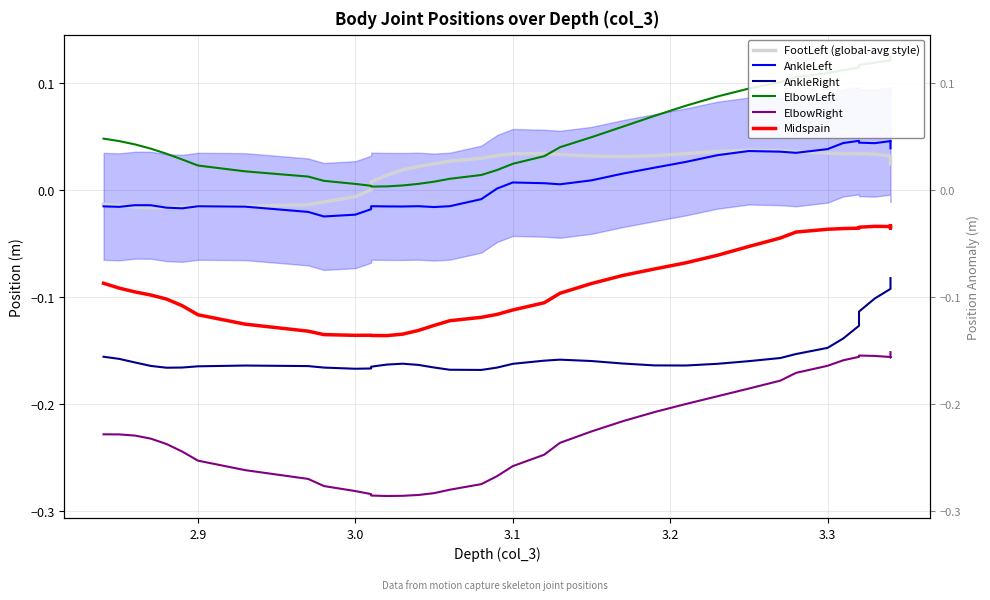

True or false: AnkleRight and AnkleLeft cross at least once.

False